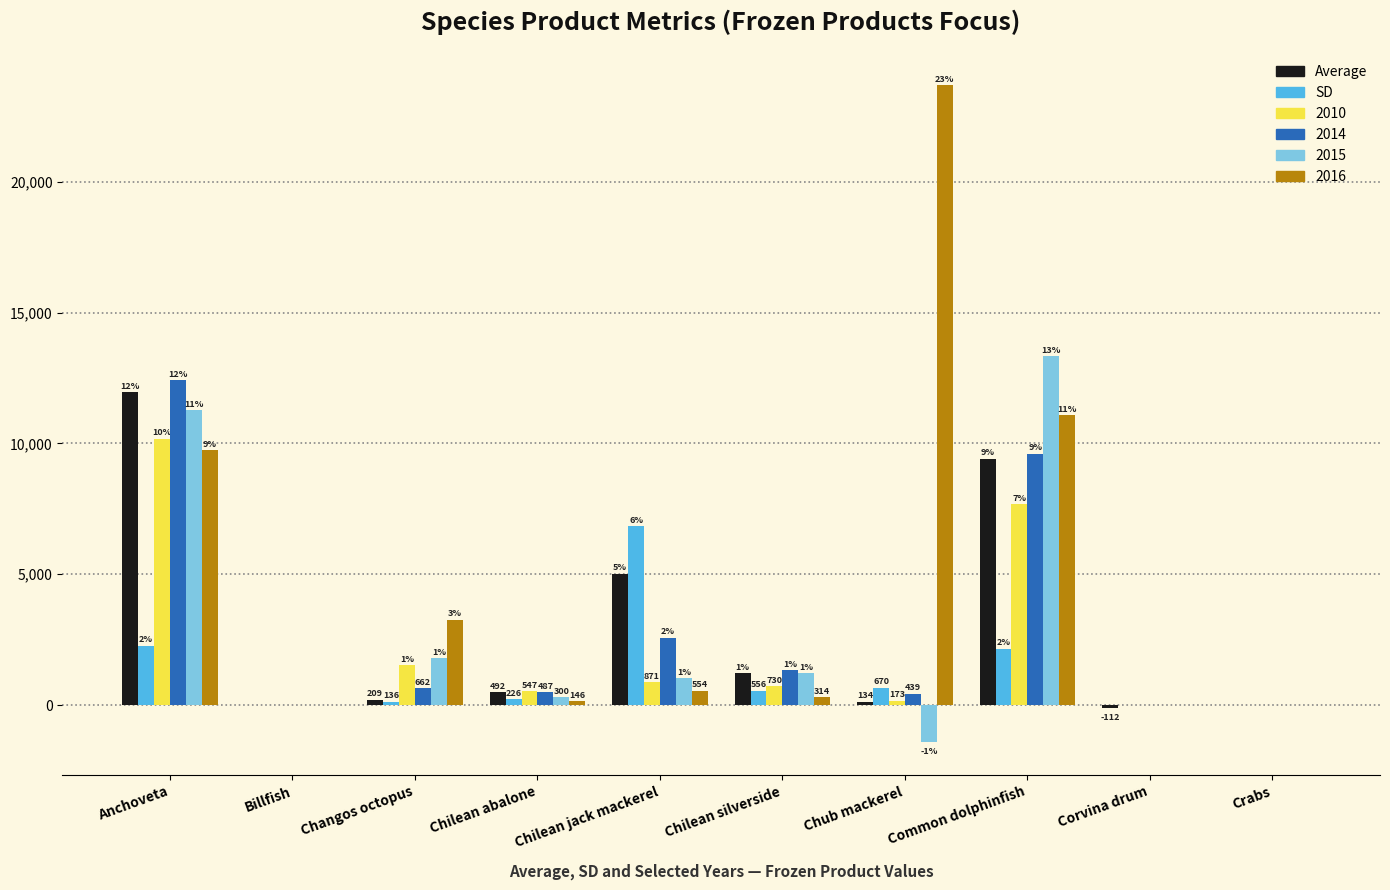

Which series has the largest total across all categories?

2016